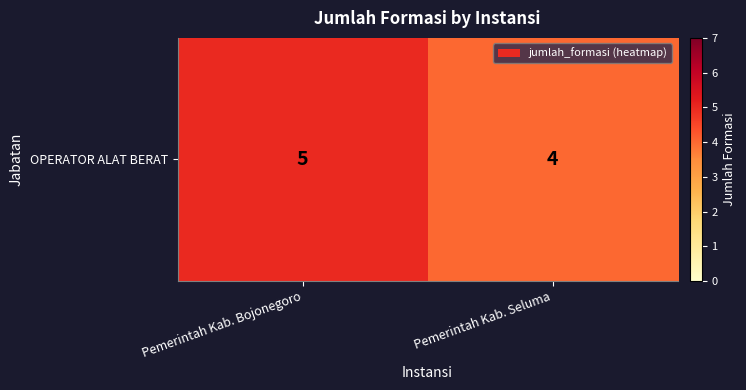

Read the value at Pemerintah Kab. Seluma.

4